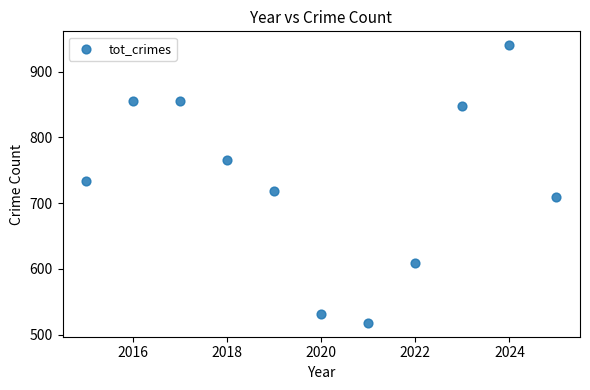

What is the average Y value?

735